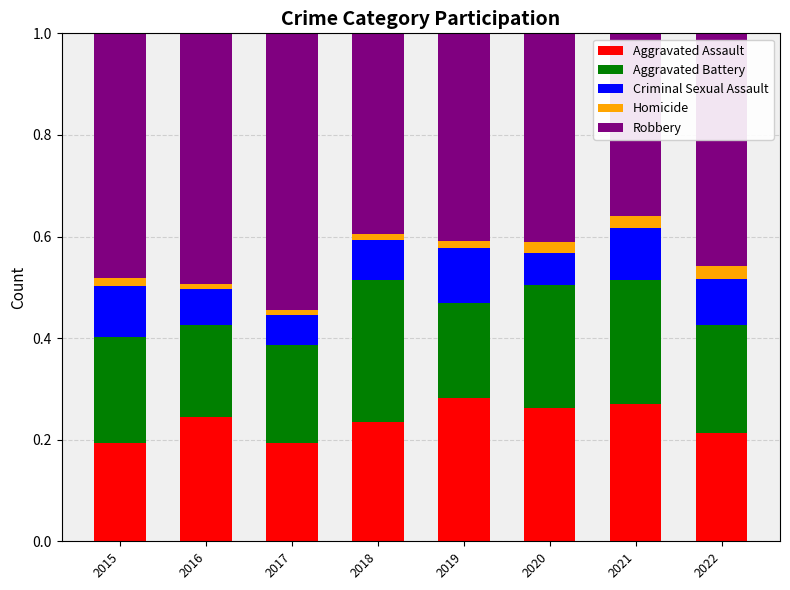

What is the sum of all Aggravated Assault values?

1.9